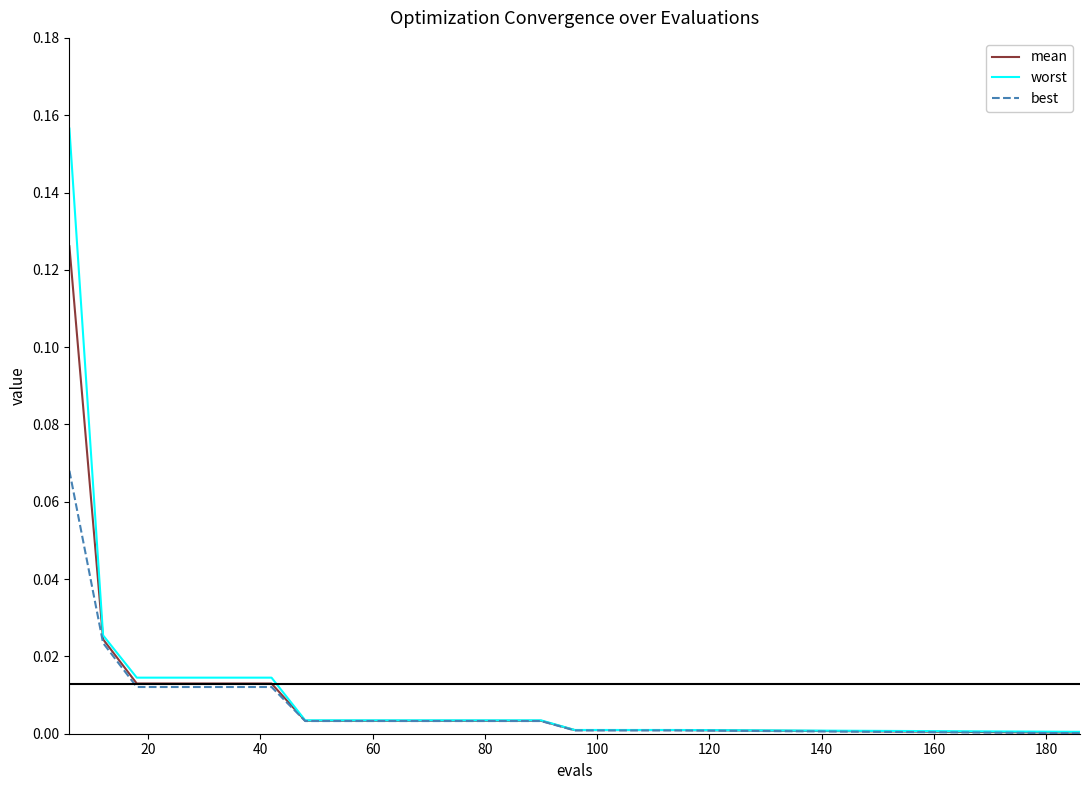

What are all the series names shown in the legend?

mean, worst, best